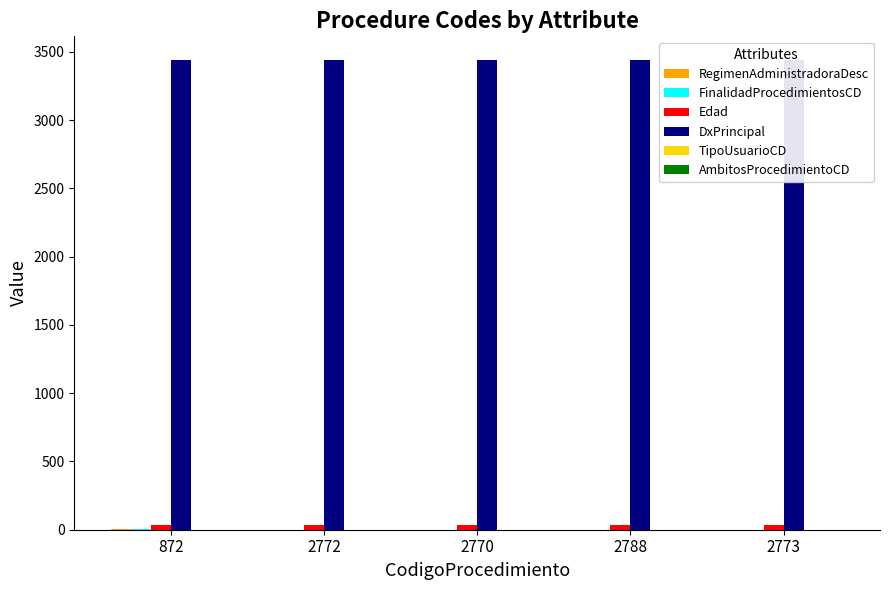

Where is DxPrincipal nearest to the value 3441?

872